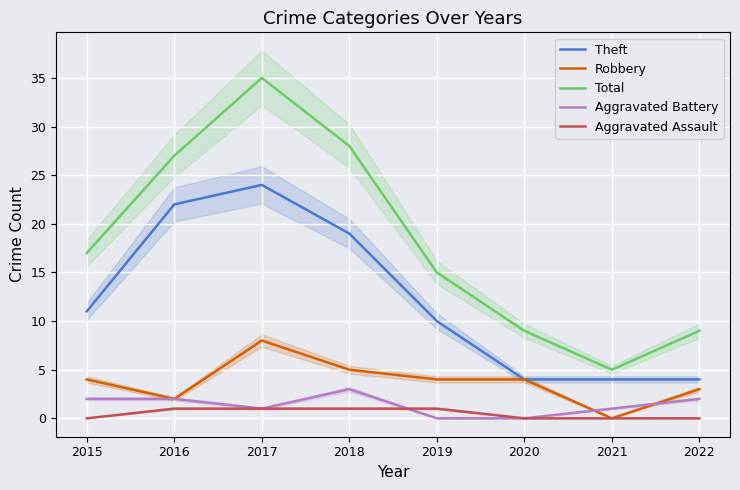

Reading right to left, list all the values displayed in this chart.

Theft: 2022=4	2021=4	2020=4	2019=10	2018=19	2017=24	2016=22	2015=11
Robbery: 2022=3	2021=0	2020=4	2019=4	2018=5	2017=8	2016=2	2015=4
Total: 2022=9	2021=5	2020=9	2019=15	2018=28	2017=35	2016=27	2015=17
Aggravated Battery: 2022=2	2021=1	2020=0	2019=0	2018=3	2017=1	2016=2	2015=2
Aggravated Assault: 2022=0	2021=0	2020=0	2019=1	2018=1	2017=1	2016=1	2015=0